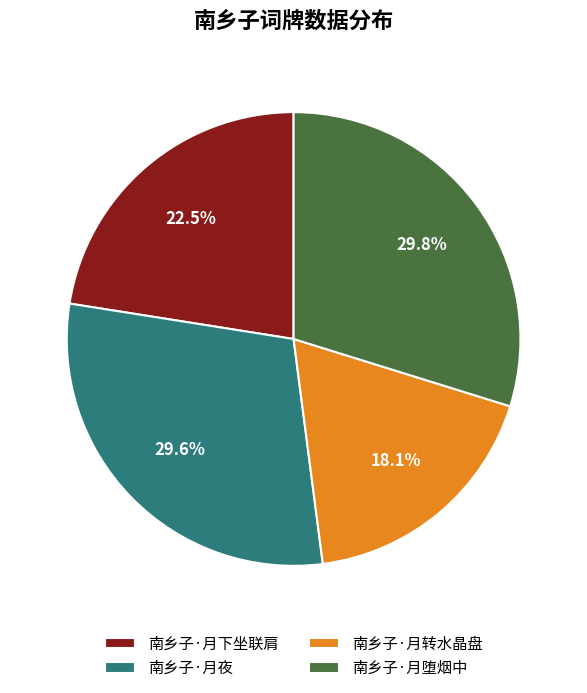

Is it true that 南乡子·月堕烟中 is 23% of the pie?

False